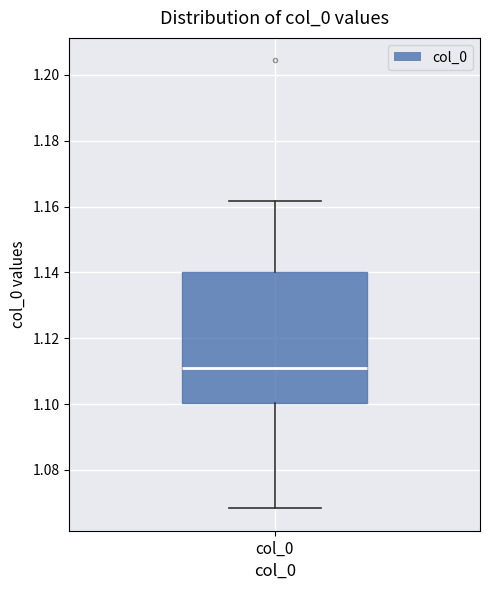

Where is the upper edge of the box for col_0 on the y-axis? The values are not printed on the chart, so give them approximately, as read against the axis.

1.140